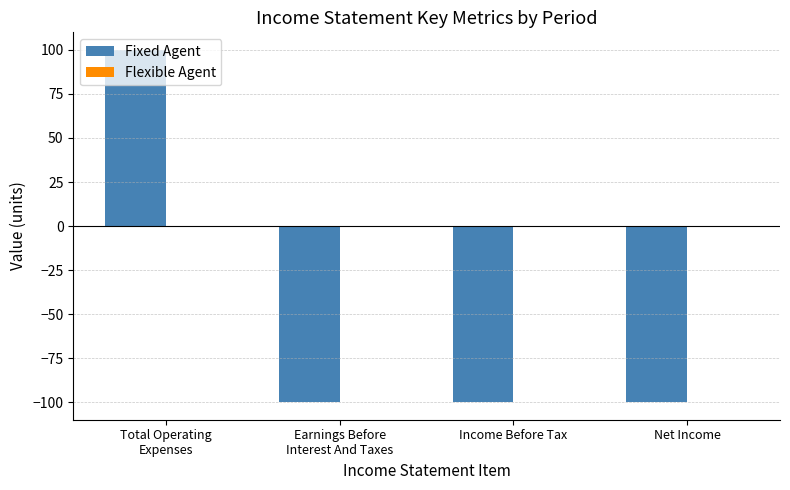

What is the label of the 3rd bar from the left?

Income Before Tax